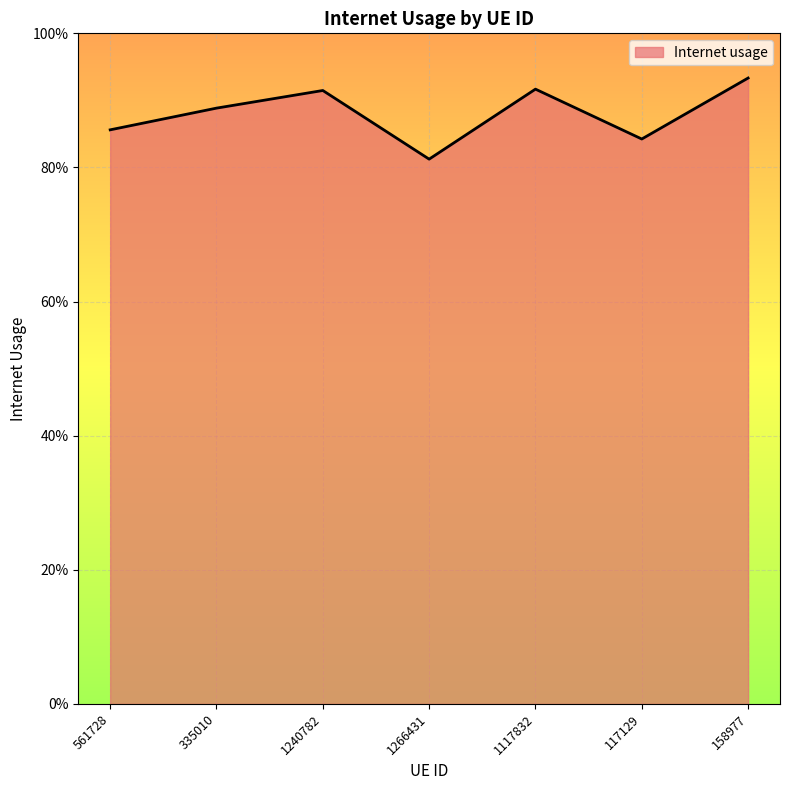

Reading right to left, extract all data points from this chart.

158977=0.9	117129=0.8	1117832=0.9	1266431=0.8	1240782=0.9	335010=0.9	561728=0.9